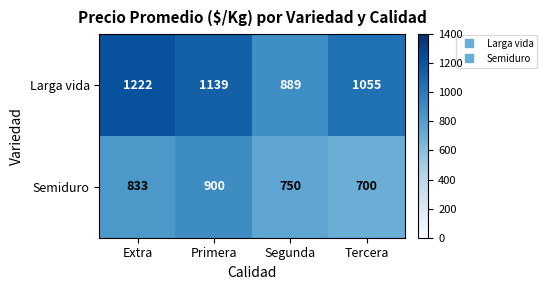

List the series in order of their peak value, lowest first.

Semiduro, Larga vida